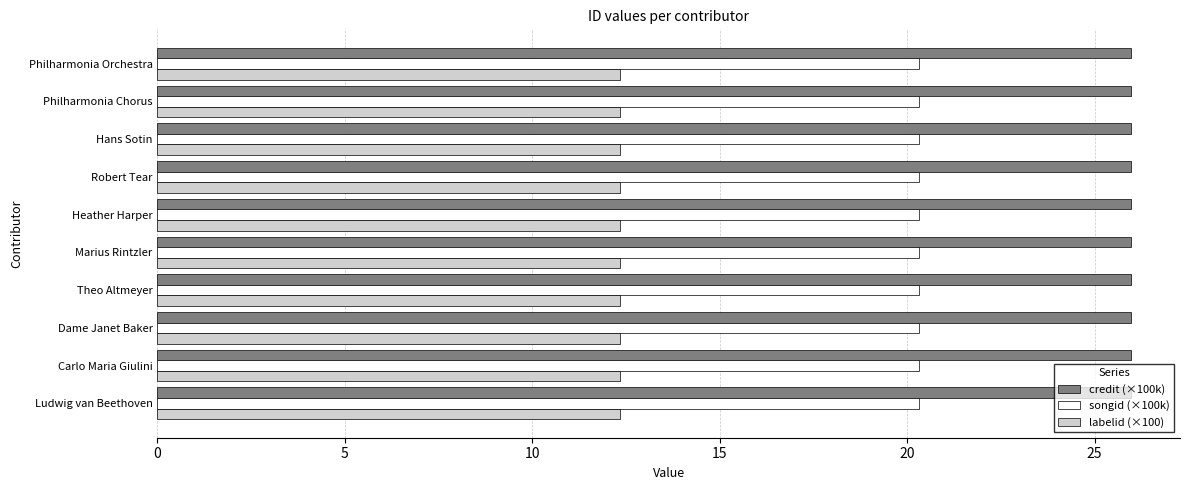

Rank the series by their average value, from lowest to highest.

labelid (×100), songid (×100k), credit (×100k)